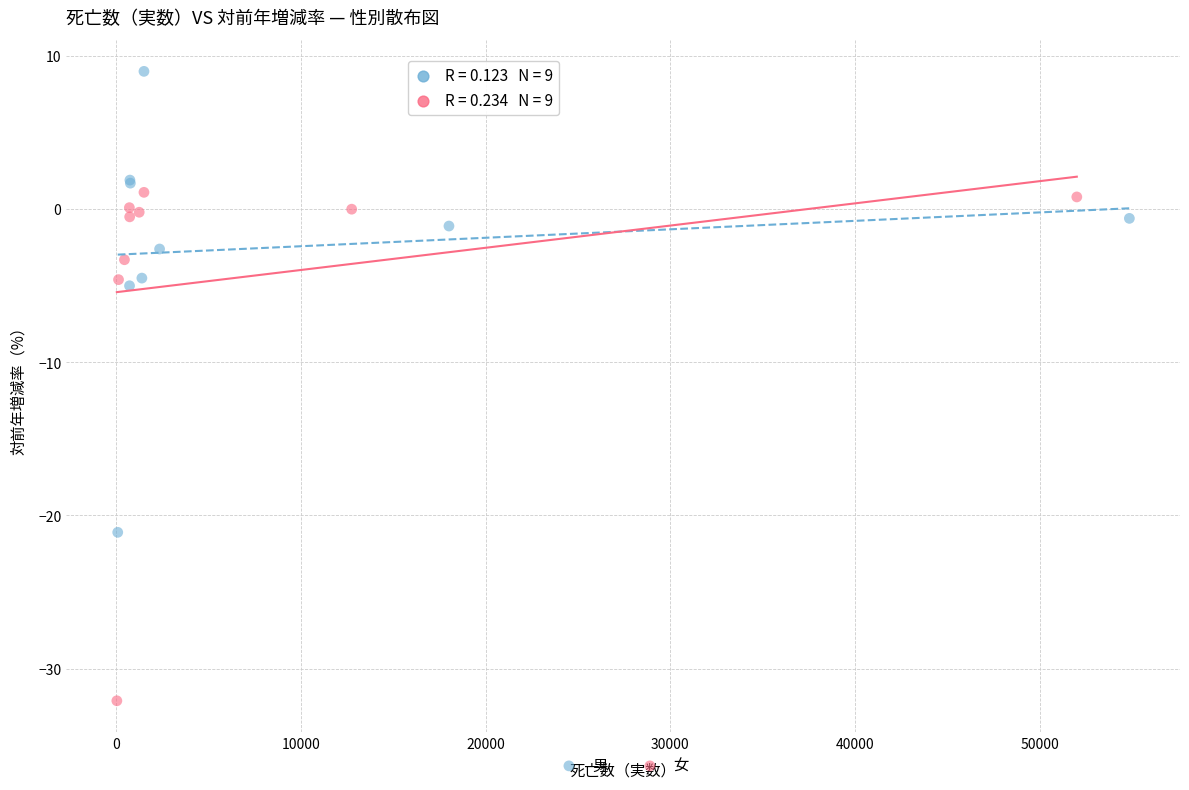

Which series contains the lowest Y value?

女